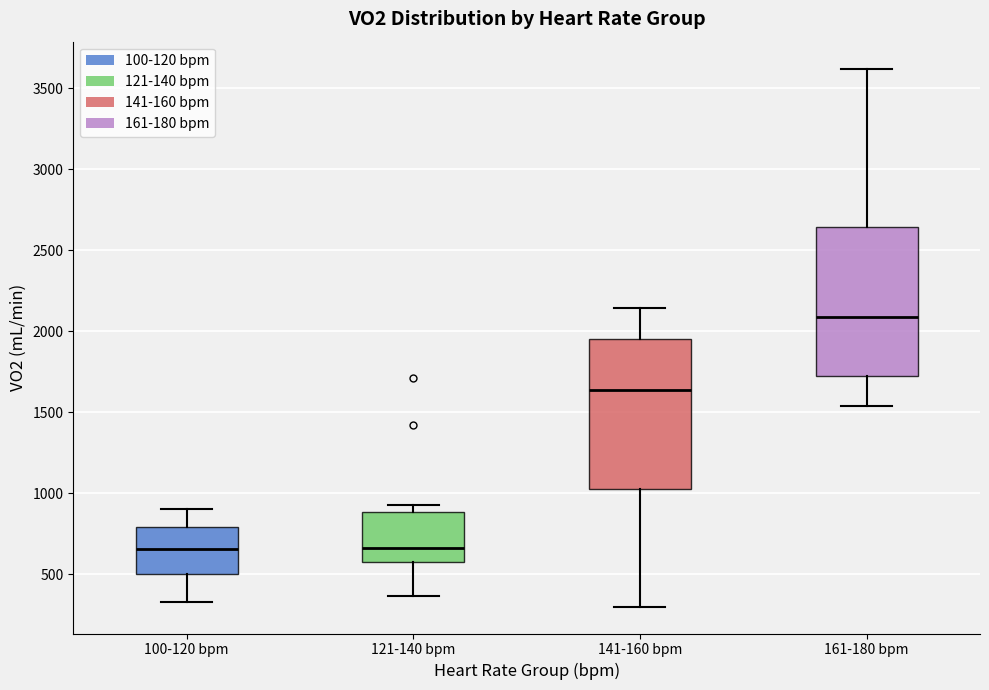

Reading left to right, transcribe this box plot: for each box, give where its median line is, the range the box spans, and where its two whiskers end, as read against the y-axis. The values are not printed on the chart, so give them approximately, as read against the axis.

100-120 bpm: median 650, box 500 to 800, whiskers 350 to 900
121-140 bpm: median 650, box 600 to 900, whiskers 350 to 950
141-160 bpm: median 1650, box 1050 to 1950, whiskers 300 to 2150
161-180 bpm: median 2100, box 1700 to 2650, whiskers 1550 to 3600